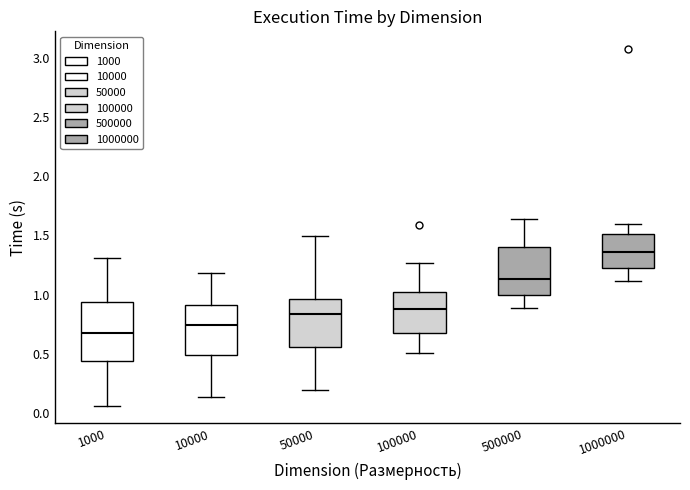

Reading left to right, read every box against the y-axis: the position of its median line, the range the box covers, and the ends of its whiskers. The values are not printed on the chart, so give them approximately, as read against the axis.

1000: median 0.65, box 0.45 to 0.95, whiskers 0.05 to 1.30
10000: median 0.75, box 0.50 to 0.90, whiskers 0.15 to 1.20
50000: median 0.85, box 0.55 to 0.95, whiskers 0.20 to 1.50
100000: median 0.90, box 0.70 to 1.00, whiskers 0.50 to 1.25
500000: median 1.15, box 1.00 to 1.40, whiskers 0.90 to 1.65
1000000: median 1.35, box 1.25 to 1.50, whiskers 1.10 to 1.60